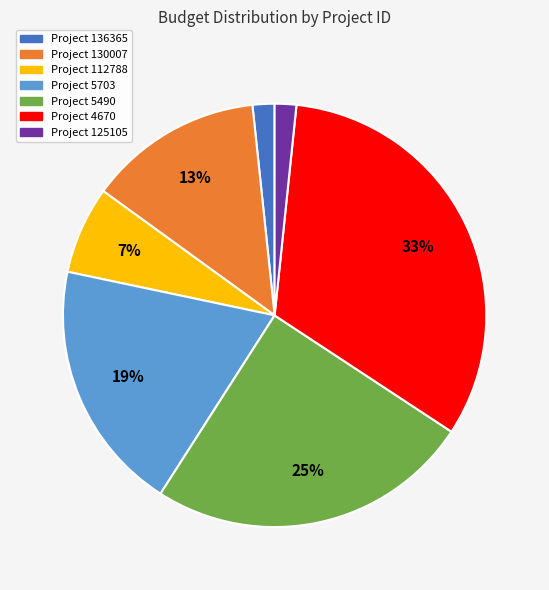

Does any single category account for the majority?

No